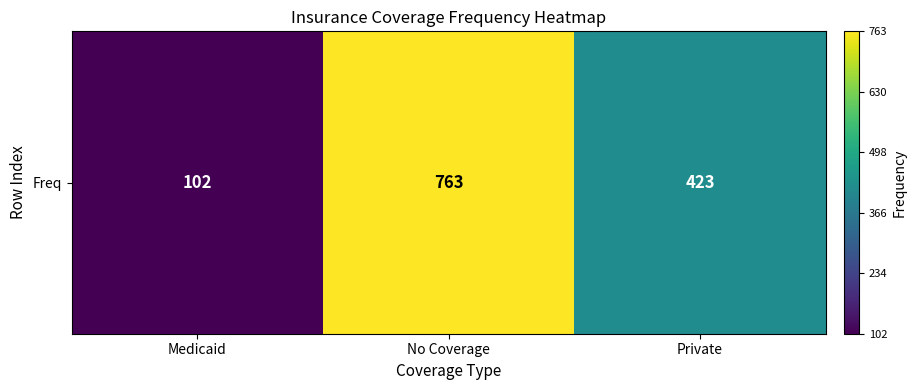

Rank the categories by value from highest to lowest.

No Coverage, Private, Medicaid